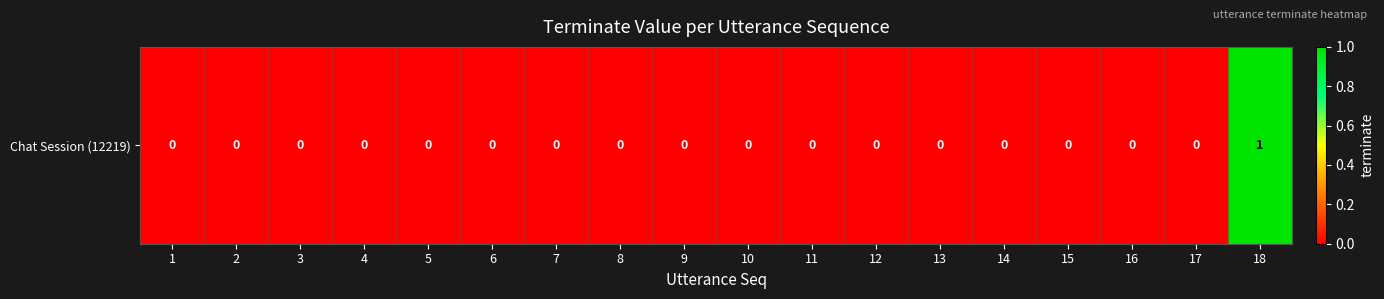

The chart shows a value of 0 at 14. True or false?

True